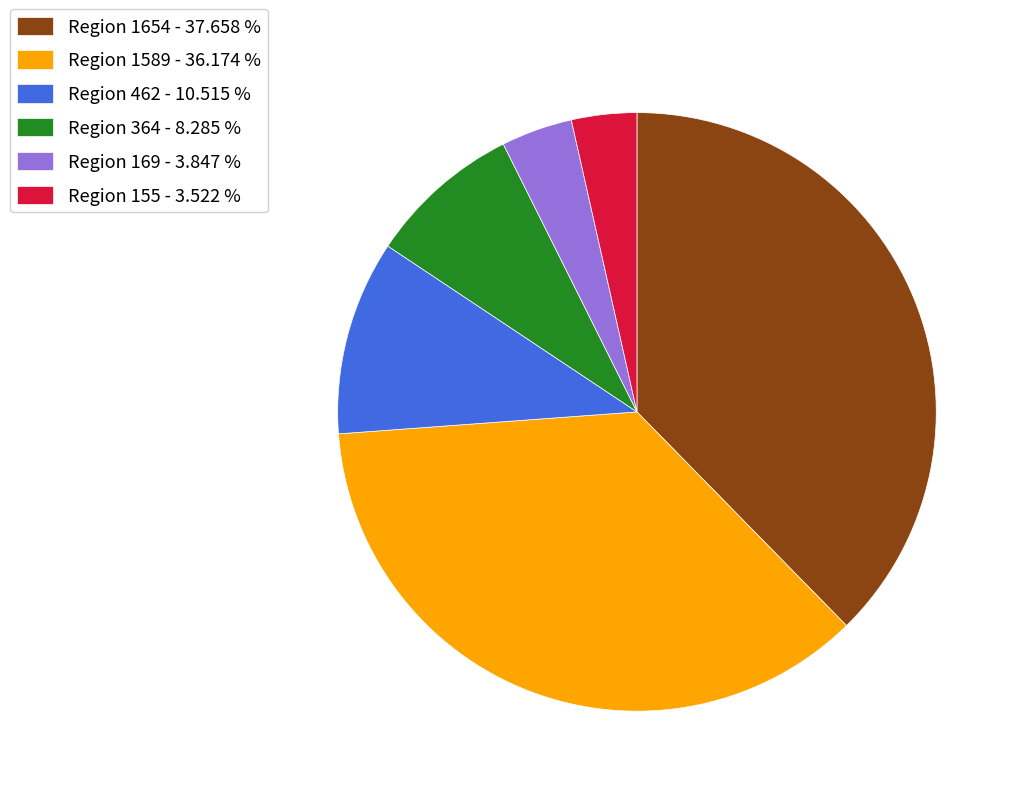

Is there a majority slice in this chart?

No